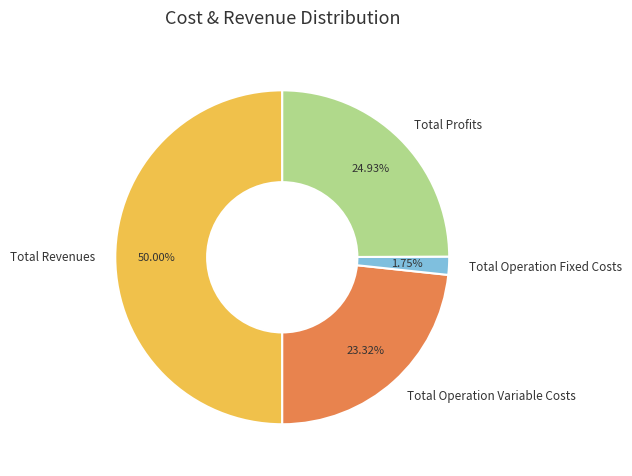

Does Total Operation Variable Costs represent more than half of the total?

No